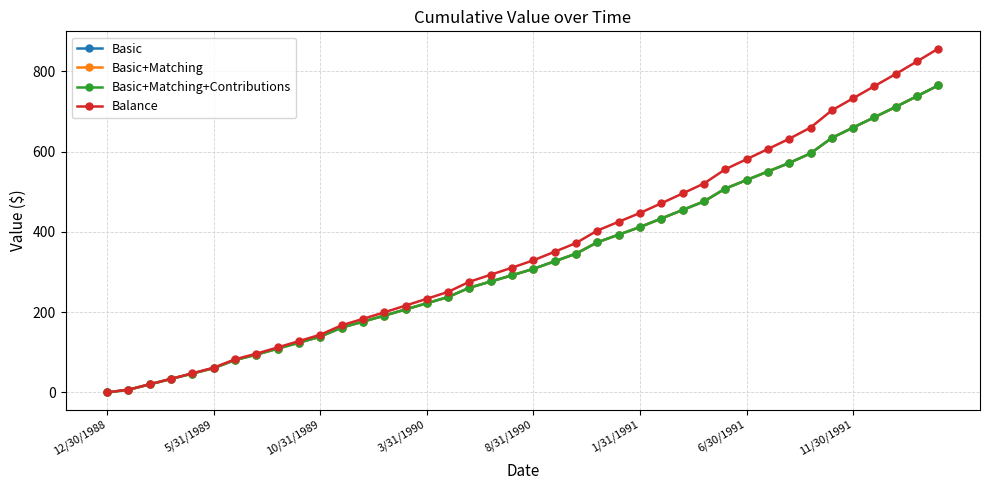

Is this an area chart (filled region under the line)?

No